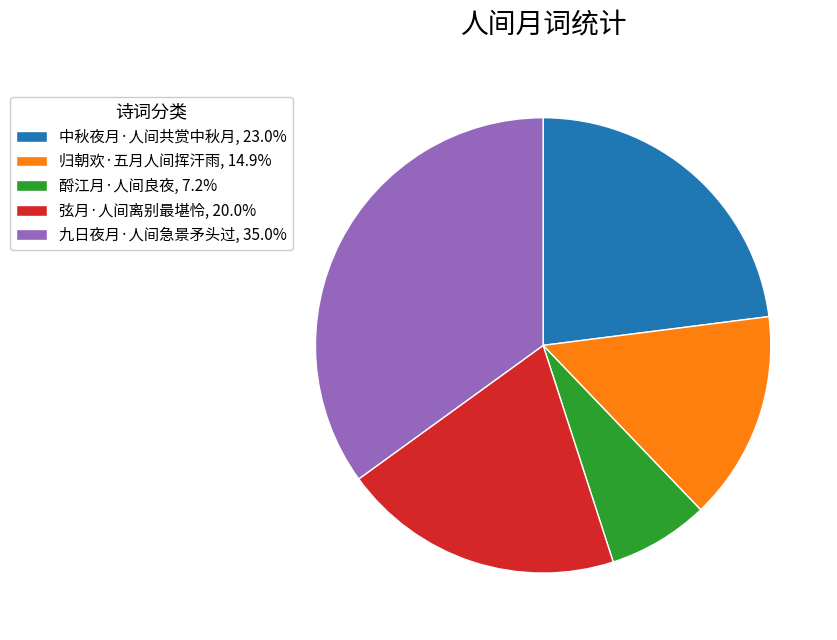

Is 酹江月·人间良夜 the majority of the pie?

No